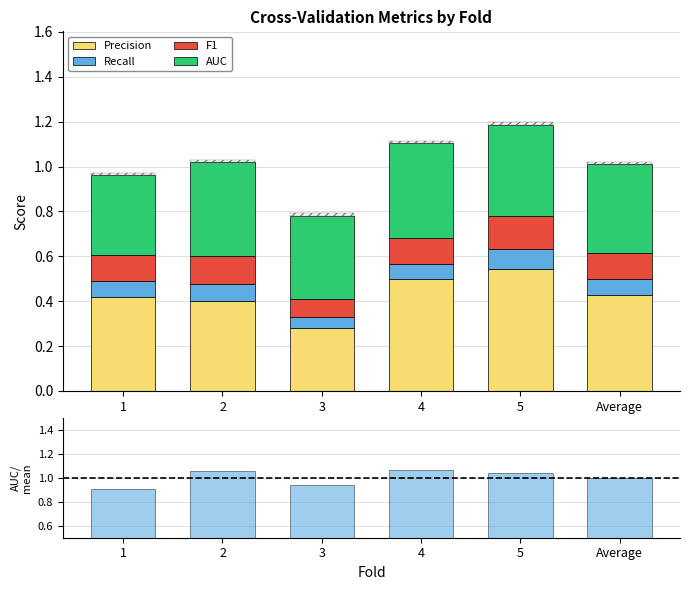

At which category does the chart reach its peak across all series?

4